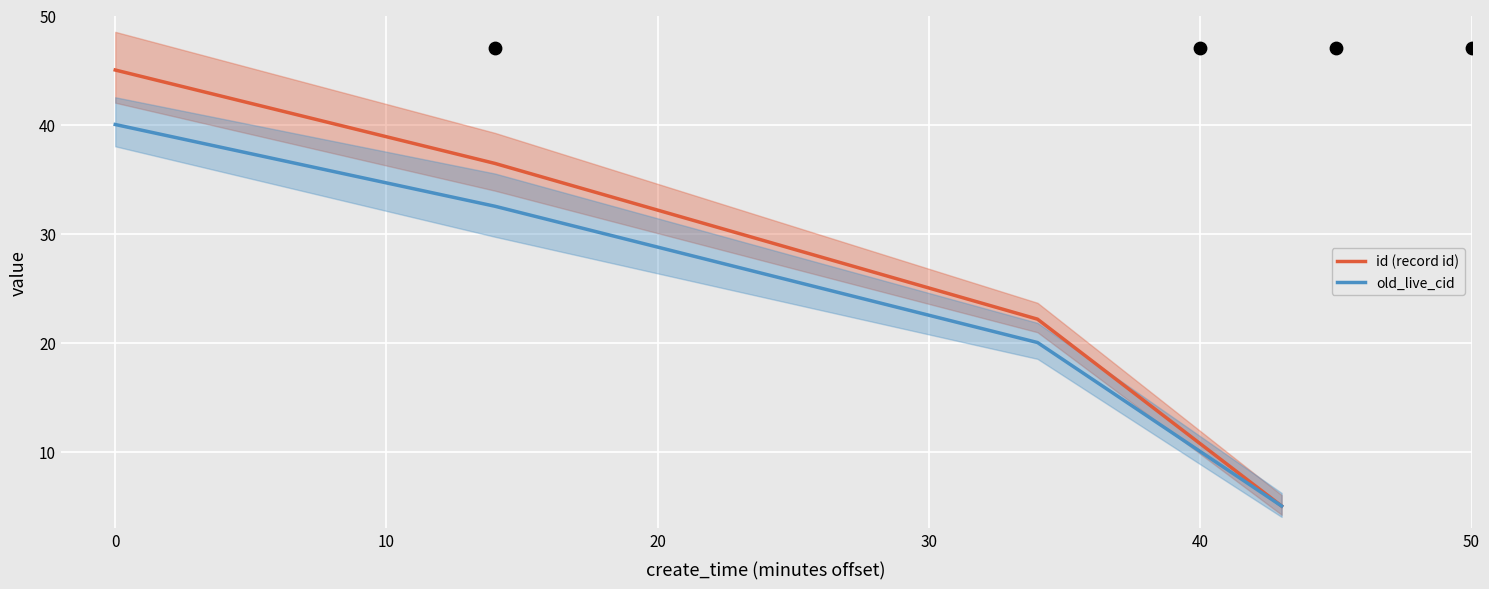

Which series reaches the minimum Y coordinate?

id (record id)